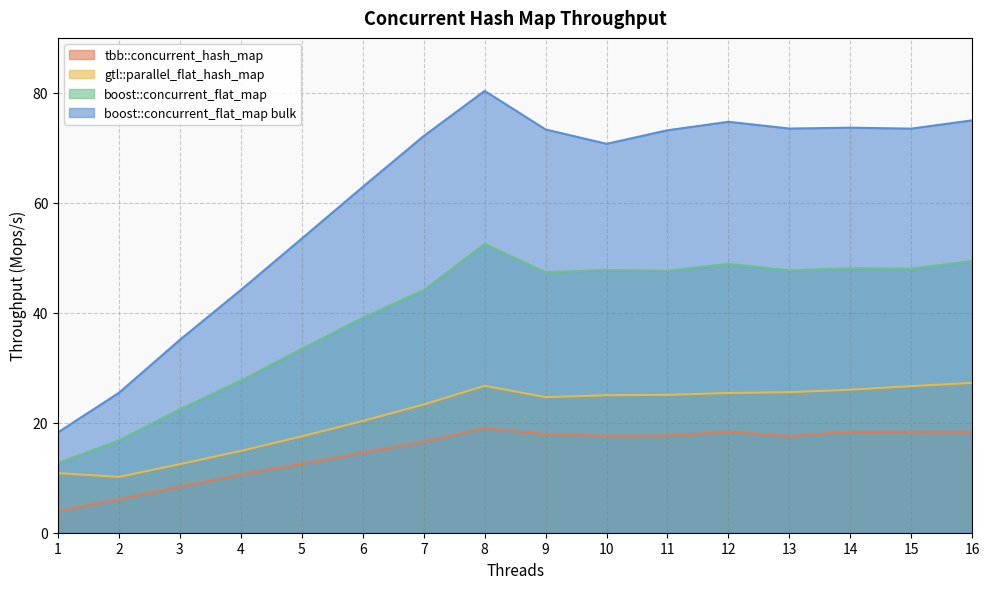

How many data points in tbb::concurrent_hash_map are less than 17?

7